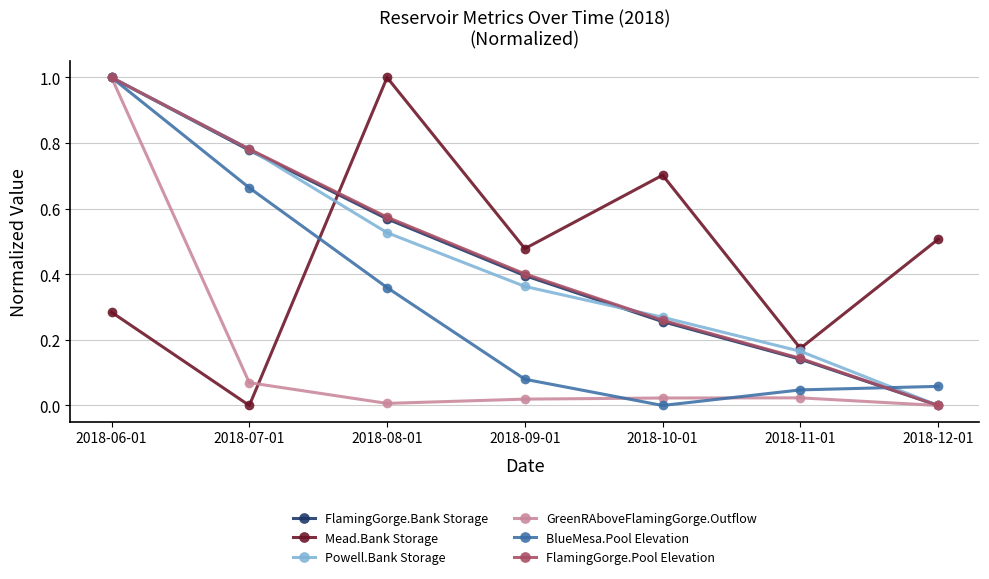

List the labels in order of BlueMesa.Pool Elevation value, largest first.

2018-06-01, 2018-07-01, 2018-08-01, 2018-09-01, 2018-12-01, 2018-11-01, 2018-10-01